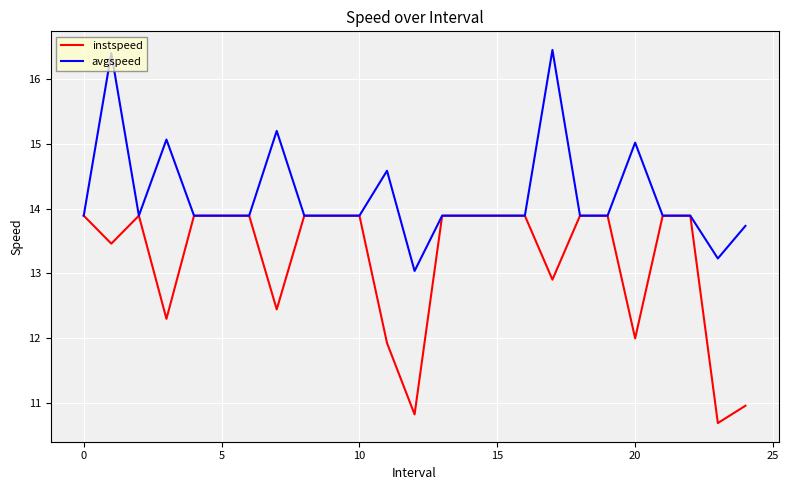

Rank the series by their maximum value, from highest to lowest.

avgspeed, instspeed